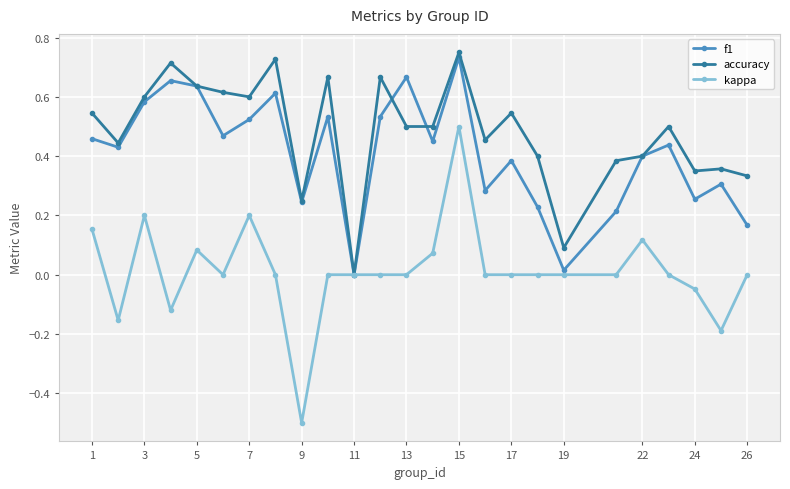

Which series has the widest spread of values?

kappa